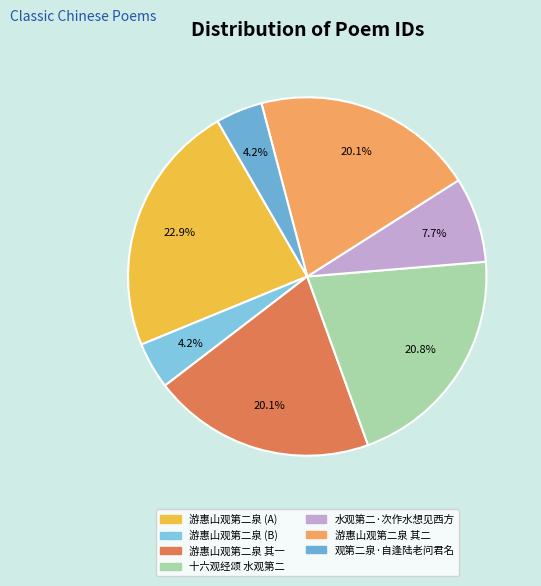

How many slices are in this pie chart?

7